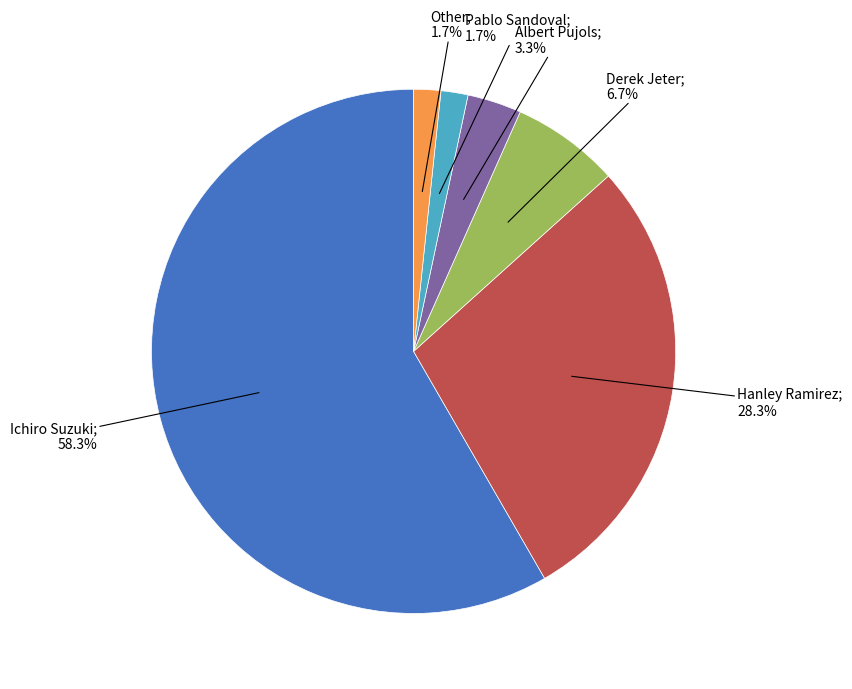

What is the smallest slice in the pie chart?

Pablo Sandoval